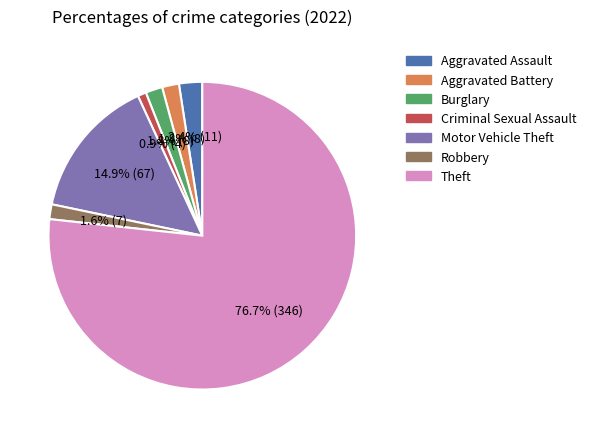

To the nearest percent, what percentage of the pie is Aggravated Assault?

2%